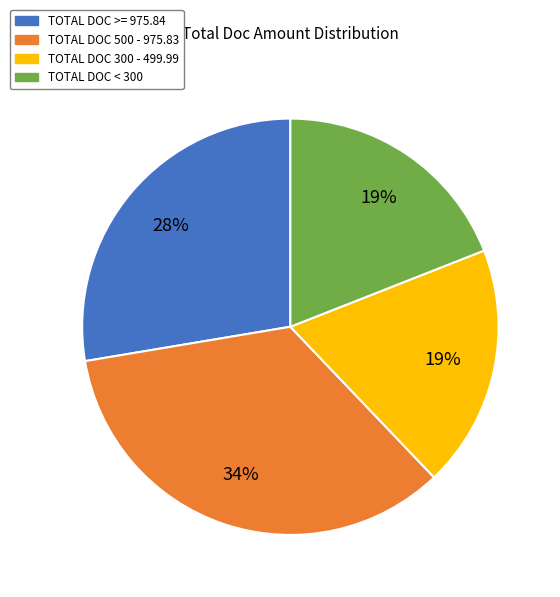

To the nearest percent, what is the average slice percentage?

25%